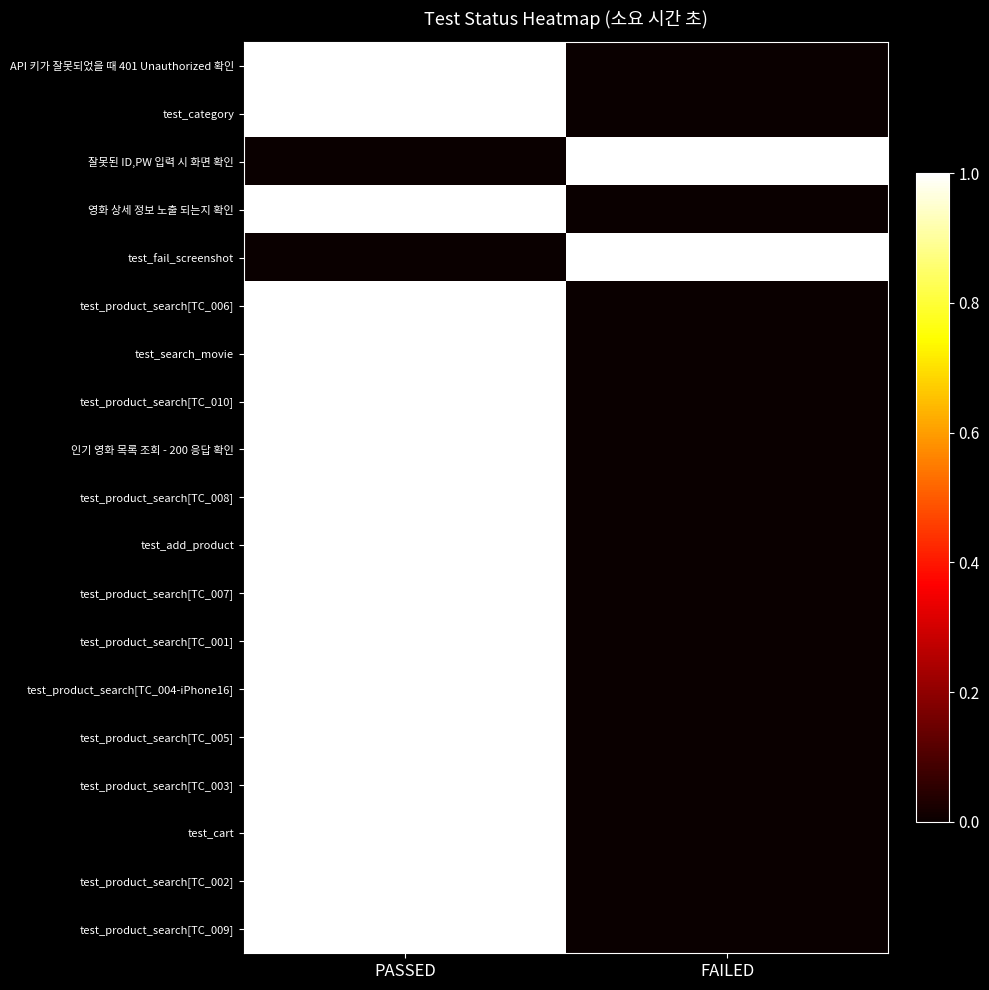

At which category is the sum across all series the highest?

PASSED